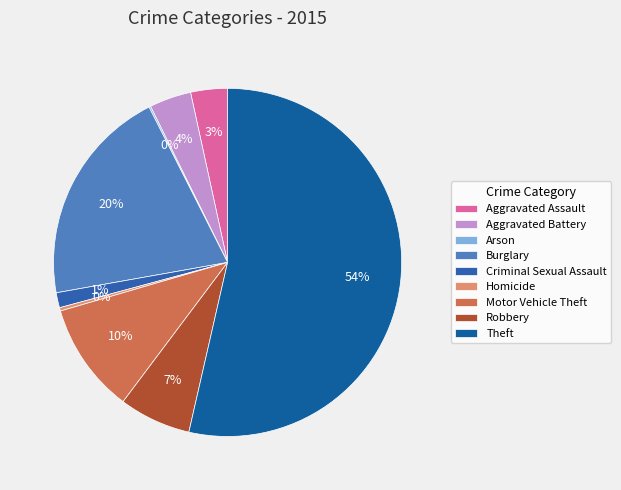

The Robbery slice represents 16% of the pie. True or false?

False